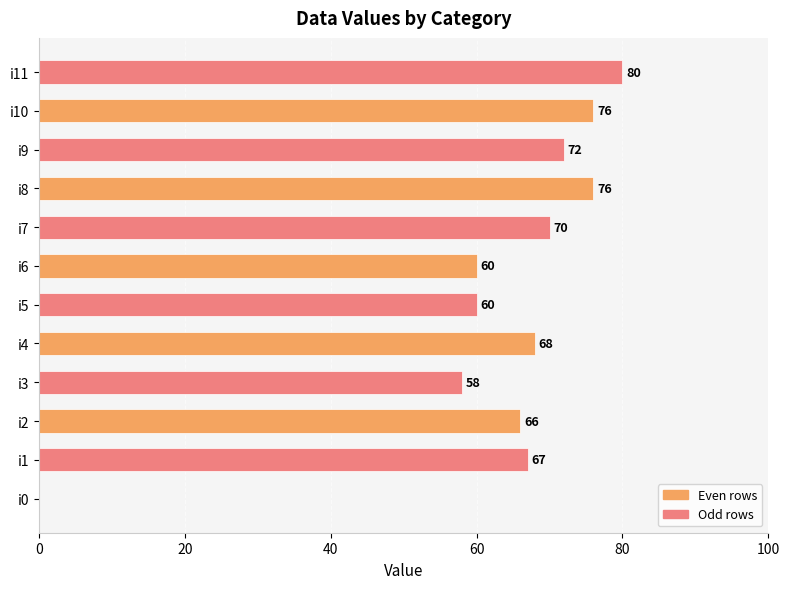

At which label is the value closest to 40?

i3